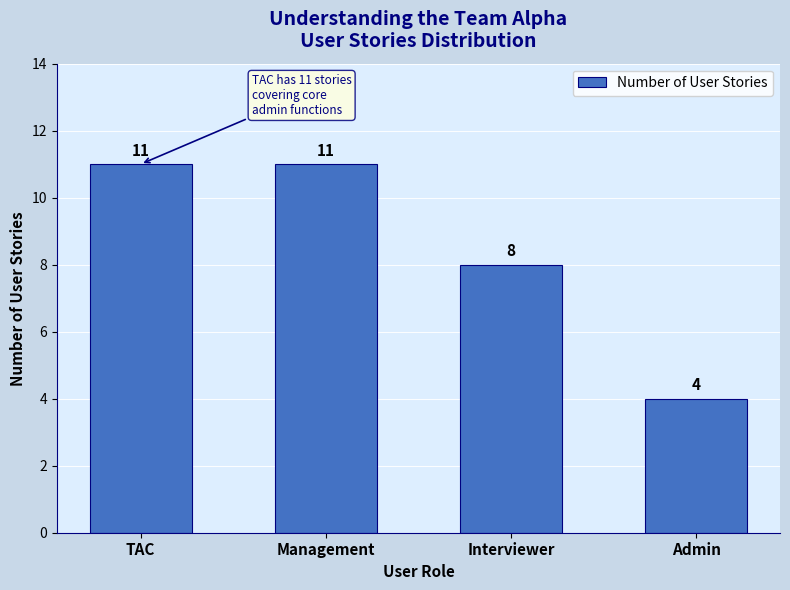

How many values are between 8 and 11?

3